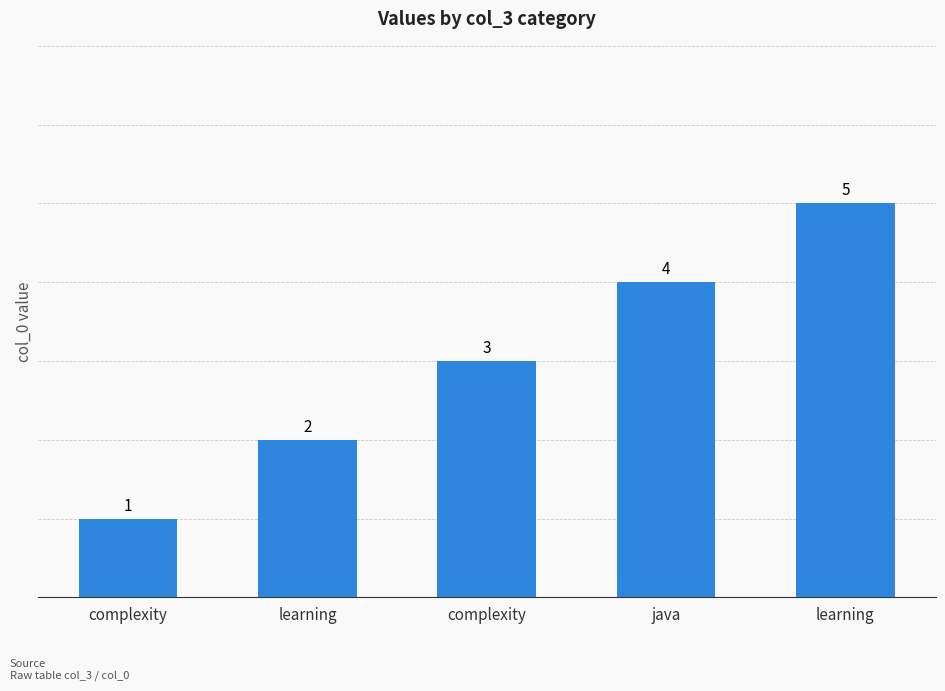

What is the label of the 3rd bar from the right?

complexity